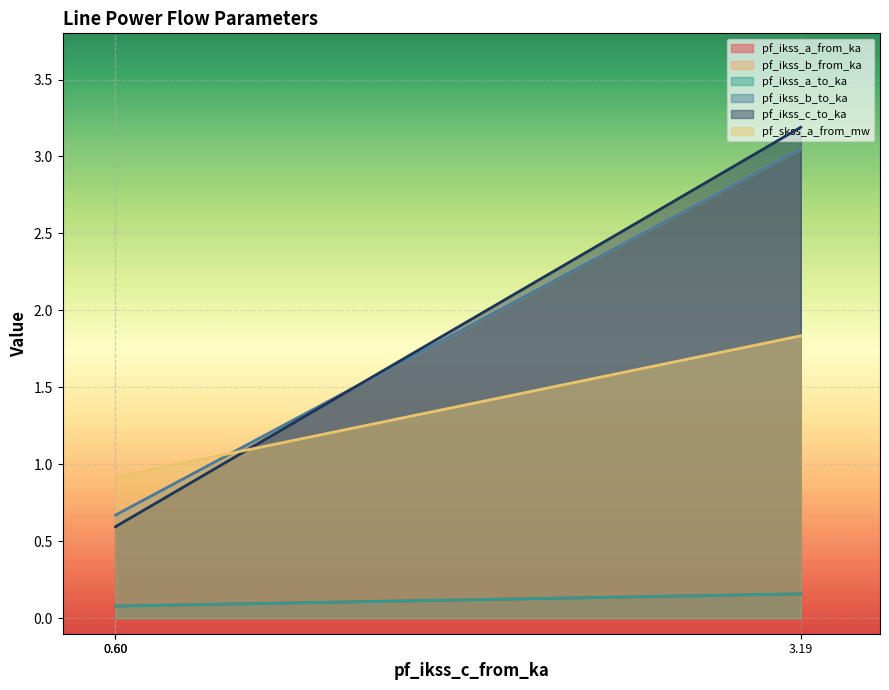

What is the maximum value shown in the chart?

3.2